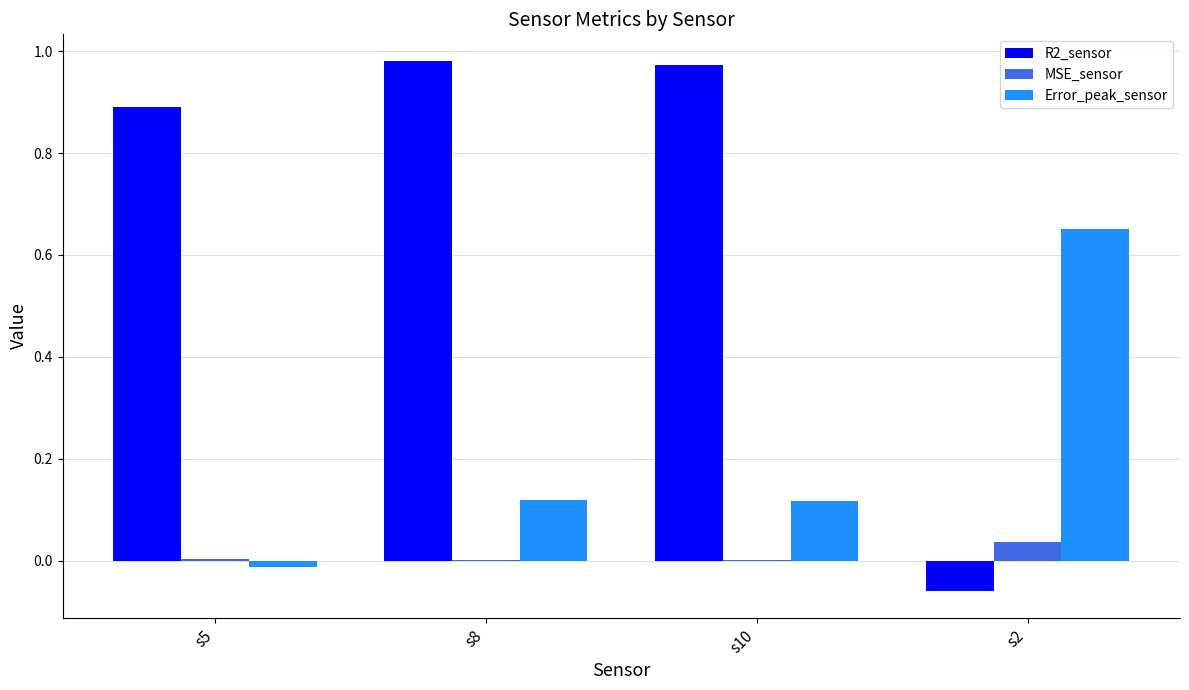

Which series has the largest total across all categories?

R2_sensor